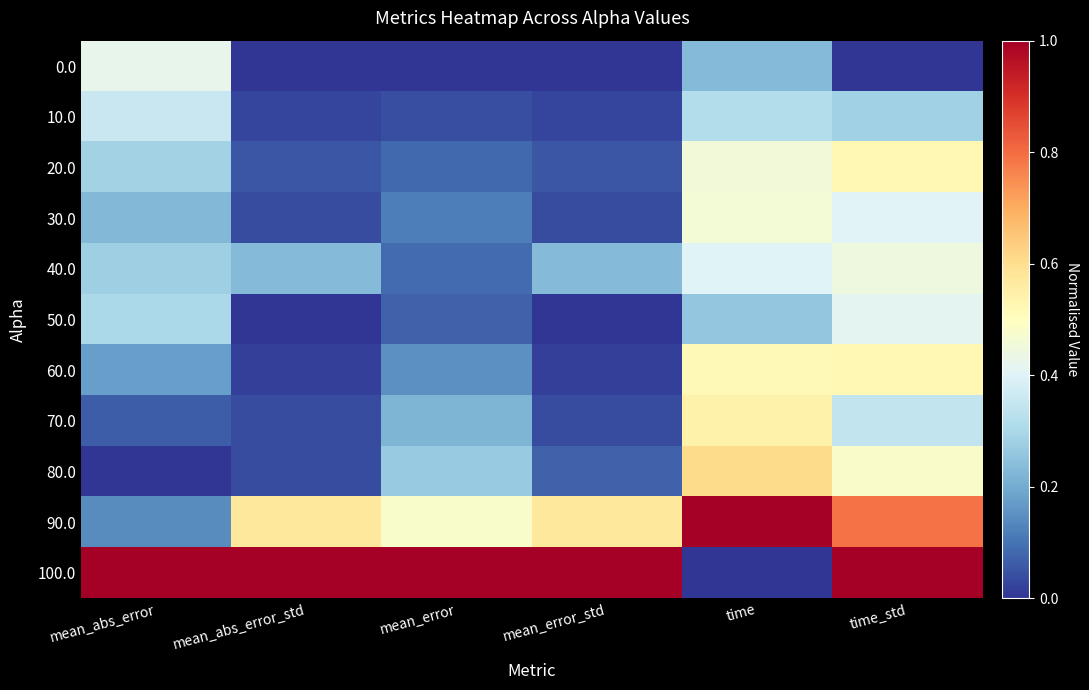

List the series in order of their peak value, lowest first.

10.0, 50.0, 0.0, 40.0, 30.0, 20.0, 60.0, 70.0, 80.0, 90.0, 100.0